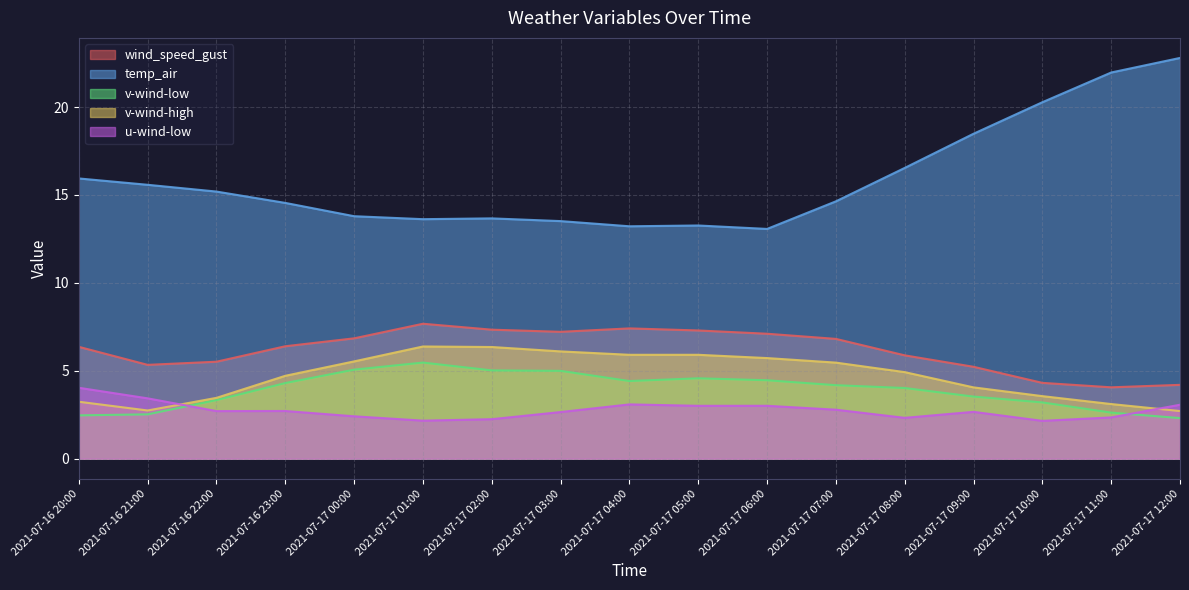

Where do u-wind-low and v-wind-low first cross each other?

2021-07-16 21:00 and 2021-07-16 22:00